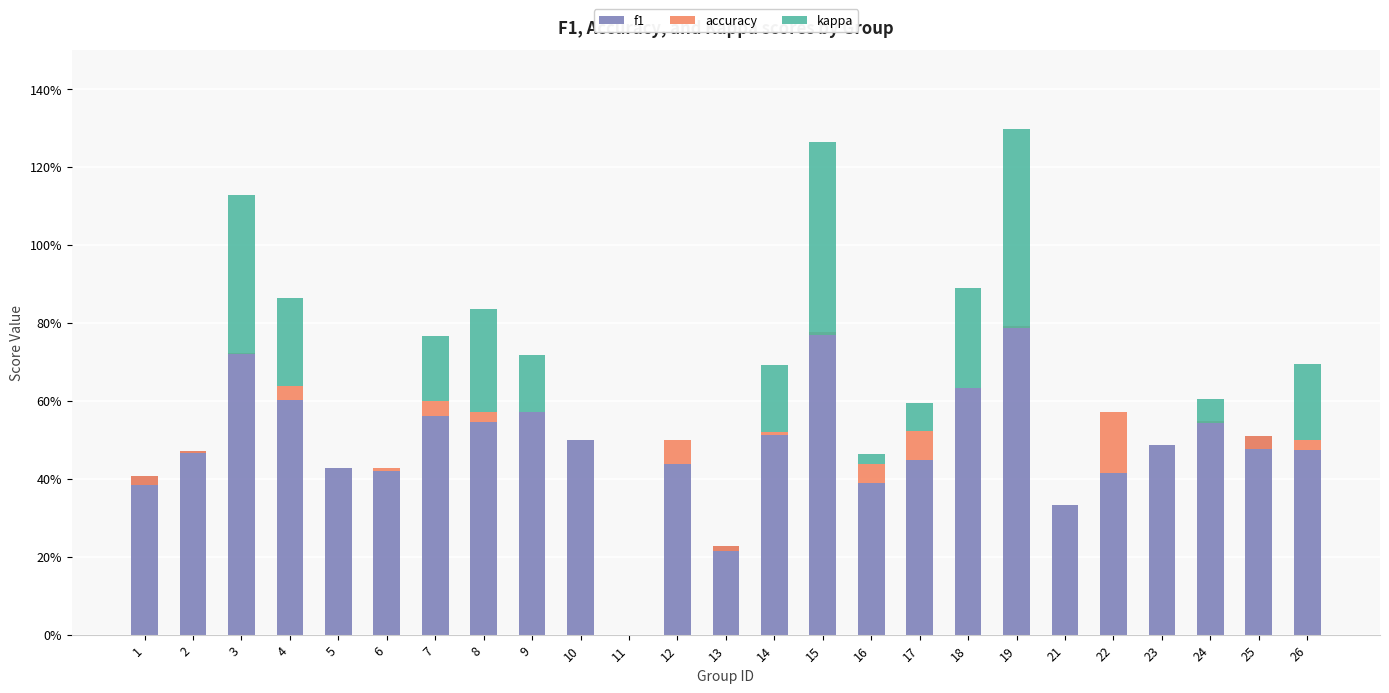

Which series has the largest total across all categories?

f1